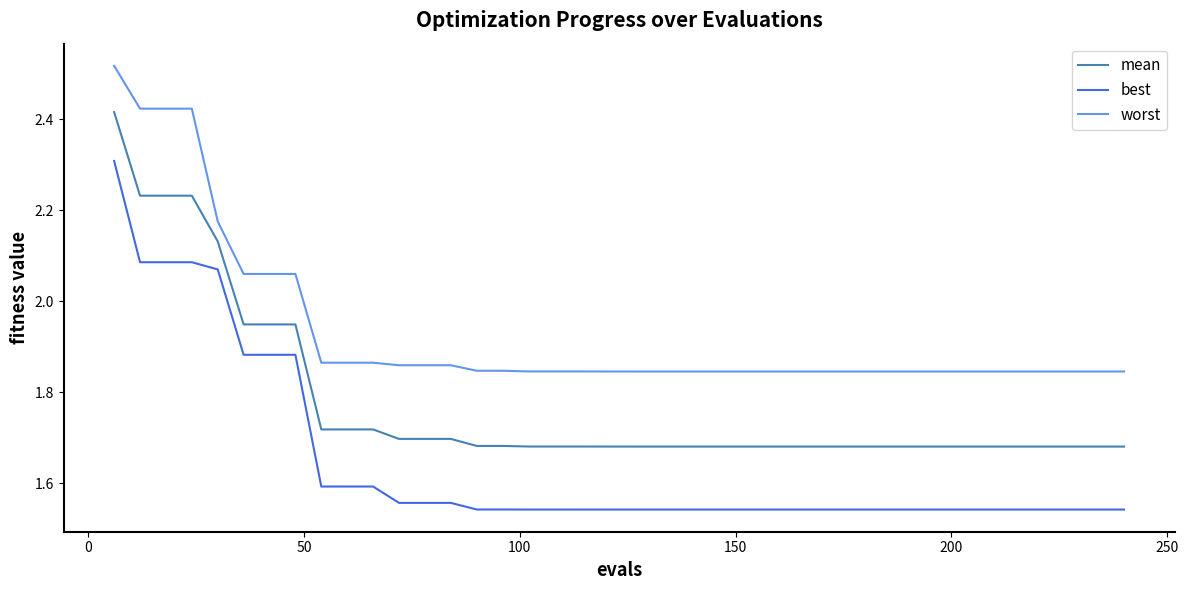

Which series has the widest spread of values?

best